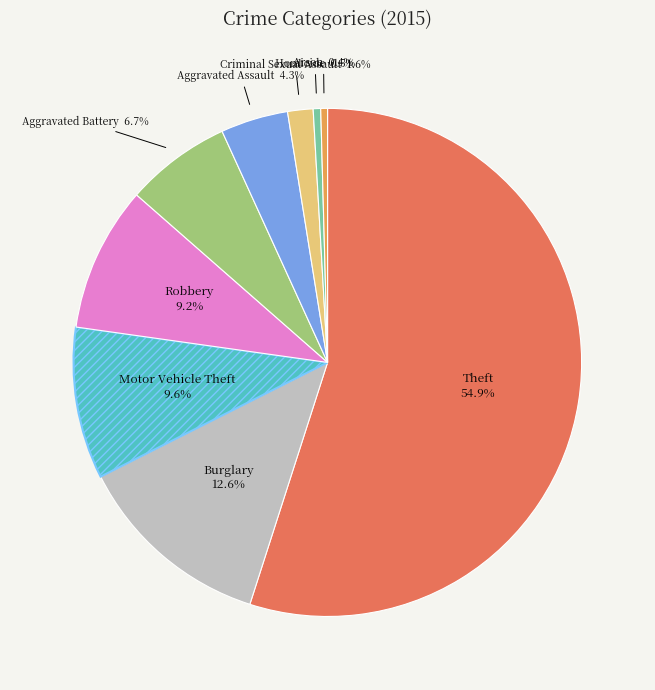

How many segments does this pie chart have?

9